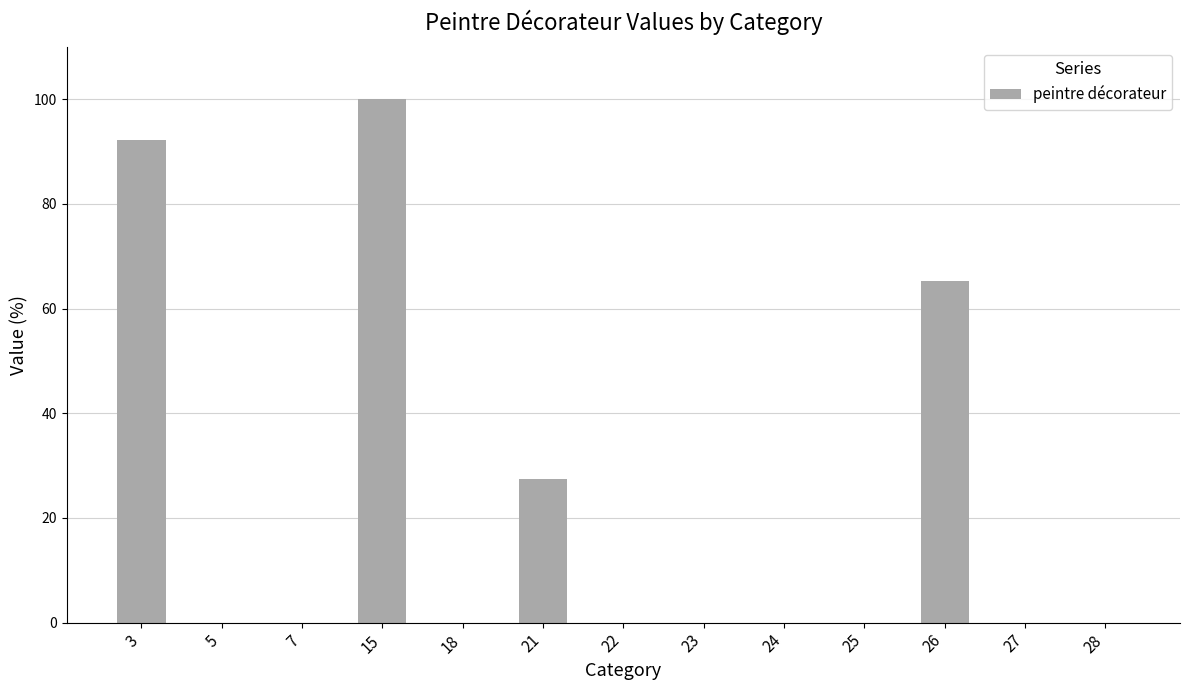

Reading left to right, what are all the values shown in this chart?

3=92.2	5=0.0	7=0.0	15=100.0	18=0.0	21=27.5	22=0.0	23=0.0	24=0.0	25=0.0	26=65.4	27=0.0	28=0.0